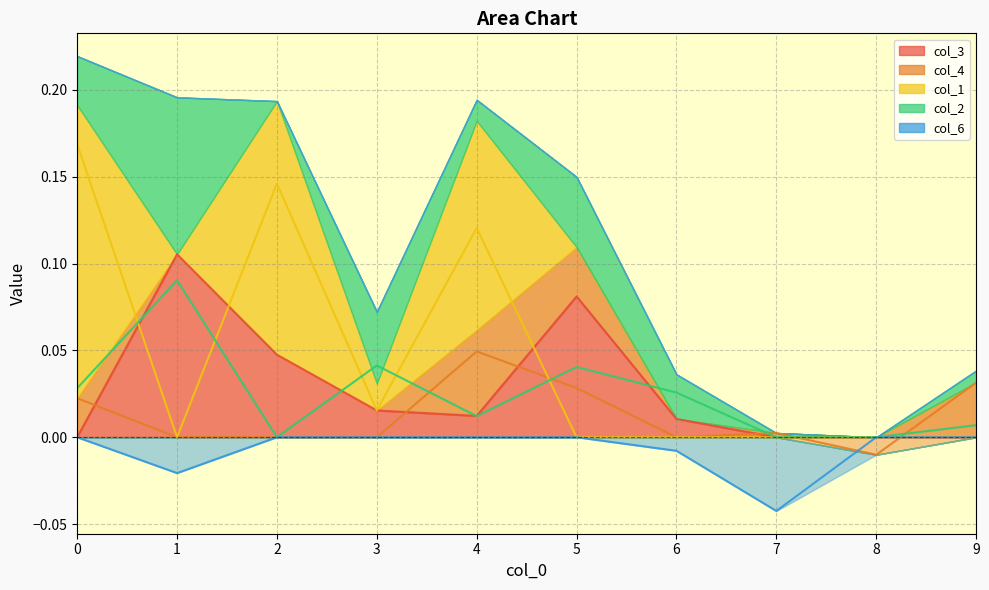

The value of col_2 at 5 is 0.0. True or false?

True